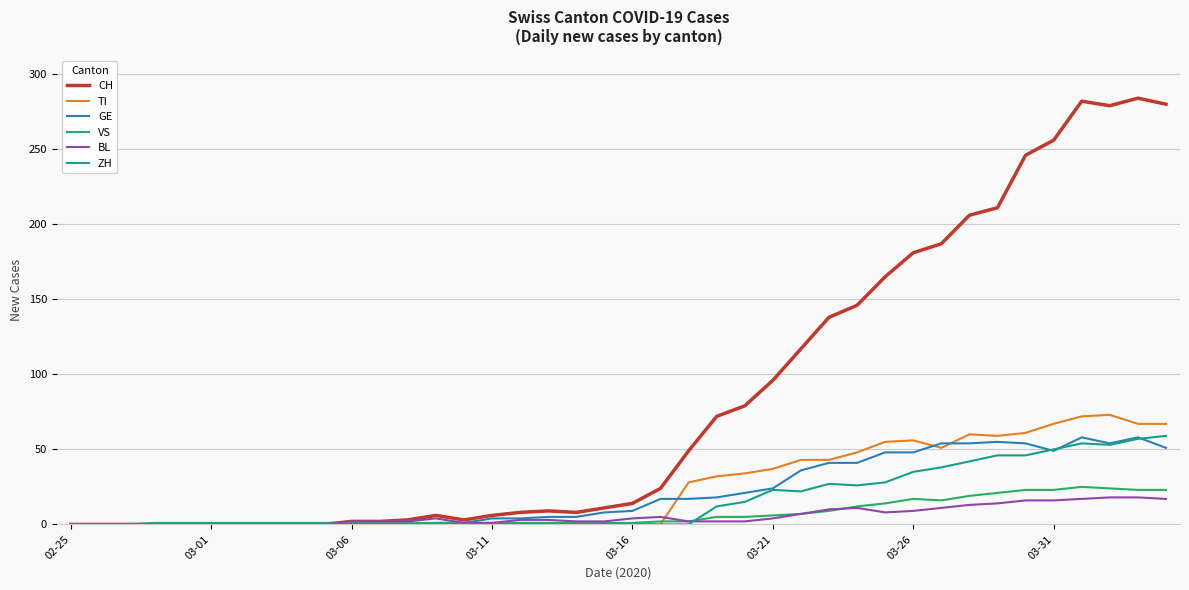

Which series has the largest range (max minus min)?

CH